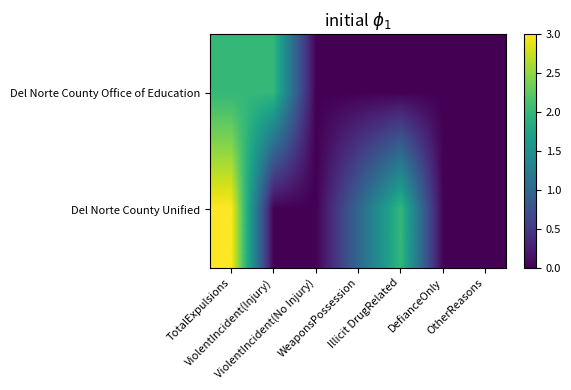

Which label corresponds to the smallest value in the chart?

ViolentIncident(No Injury)